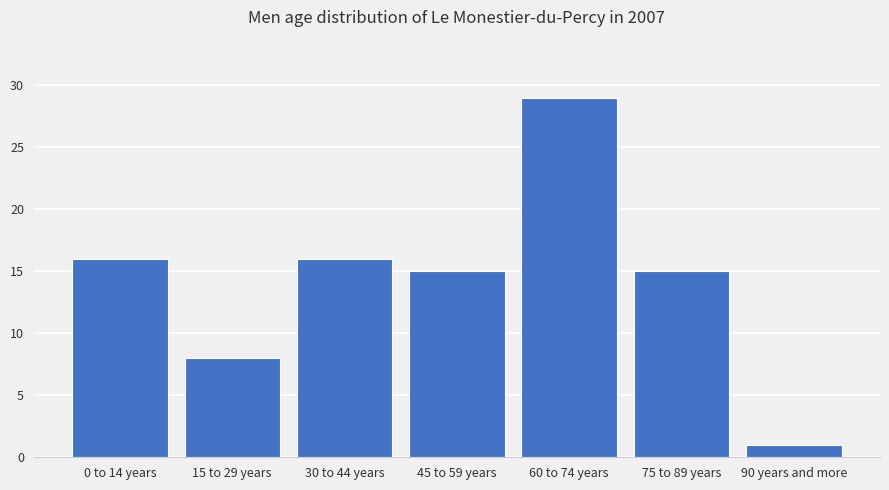

Reading right to left, extract all data points from this chart.

90 years and more=1	75 to 89 years=15	60 to 74 years=29	45 to 59 years=15	30 to 44 years=16	15 to 29 years=8	0 to 14 years=16